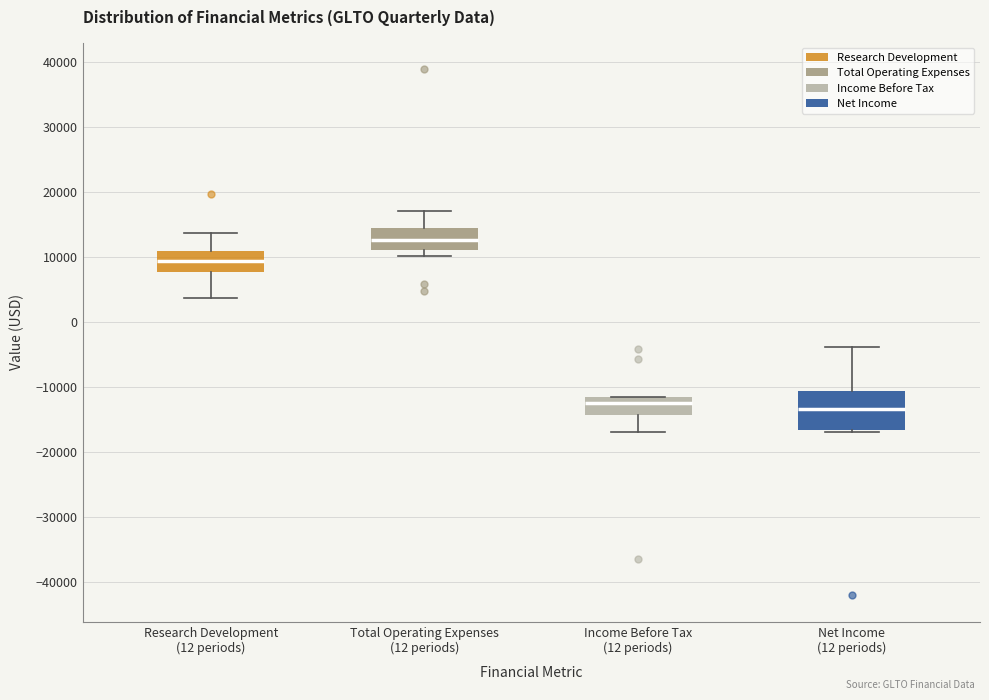

Reading left to right, transcribe this box plot: for each box, give where its median line is, the range the box spans, and where its two whiskers end, as read against the y-axis. The values are not printed on the chart, so give them approximately, as read against the axis.

Research Development (12 periods): median 9000, box 8000 to 11000, whiskers 4000 to 14000
Total Operating Expenses (12 periods): median 13000, box 11000 to 14000, whiskers 10000 to 17000
Income Before Tax (12 periods): median -12000 (just below the box's upper edge), box -14000 to -12000, whiskers -17000 to -12000
Net Income (12 periods): median -13000, box -17000 to -11000, whiskers -17000 to -4000